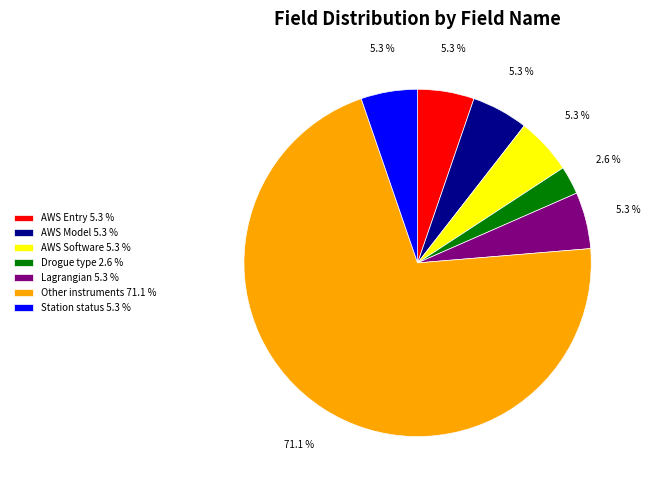

Combined, do AWS Software 5.3 % and Station status 5.3 % account for over 50%?

No